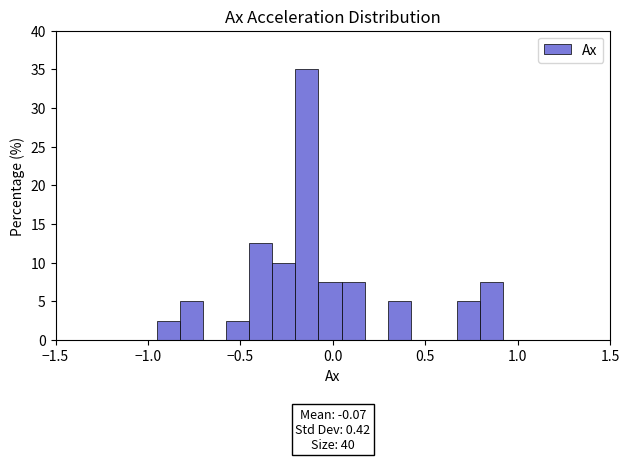

Read against the x-axis, roughly where is the centre of the tallest bar?

-0.15